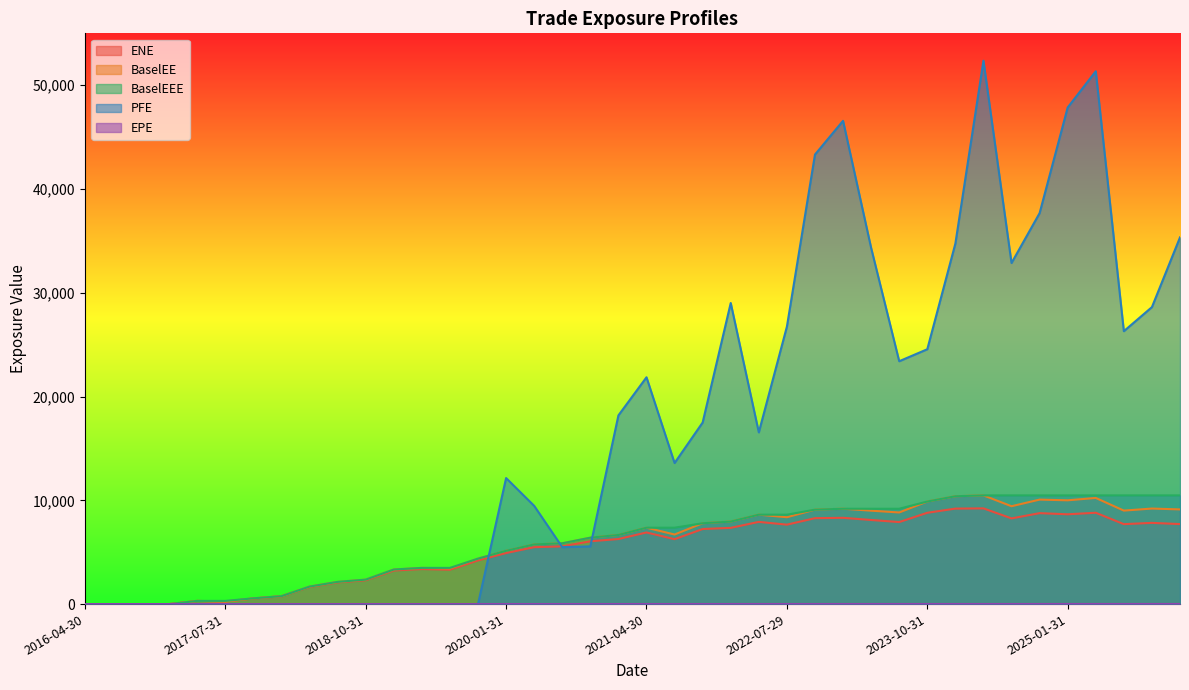

Count the number of data series in this chart.

5